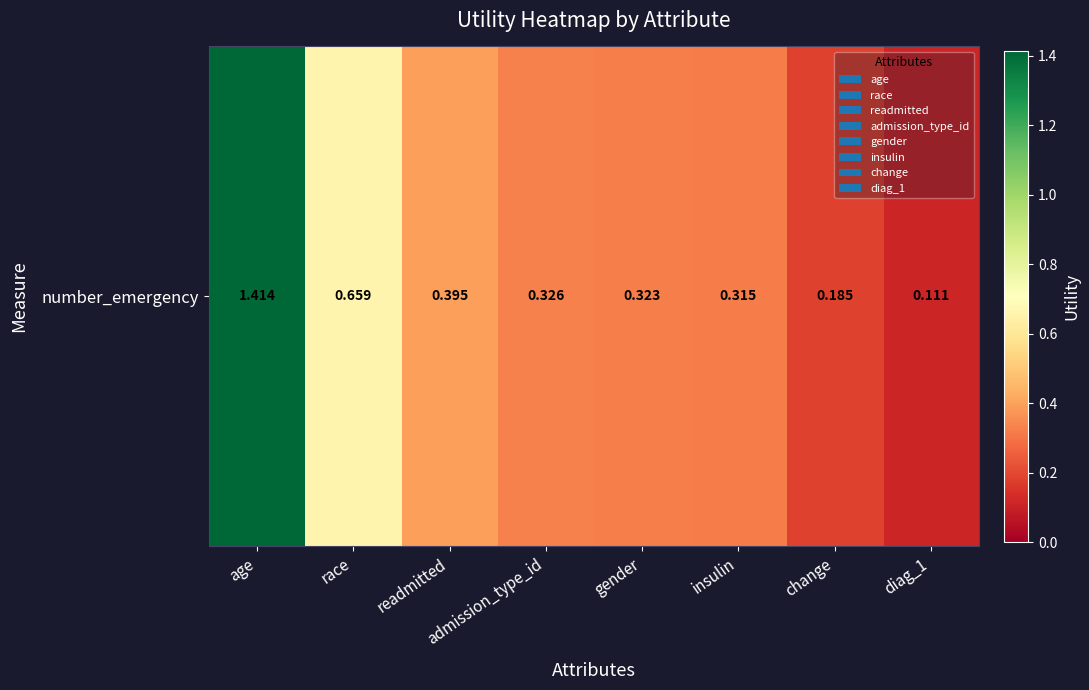

What is the sum of the values at readmitted and gender?

0.7